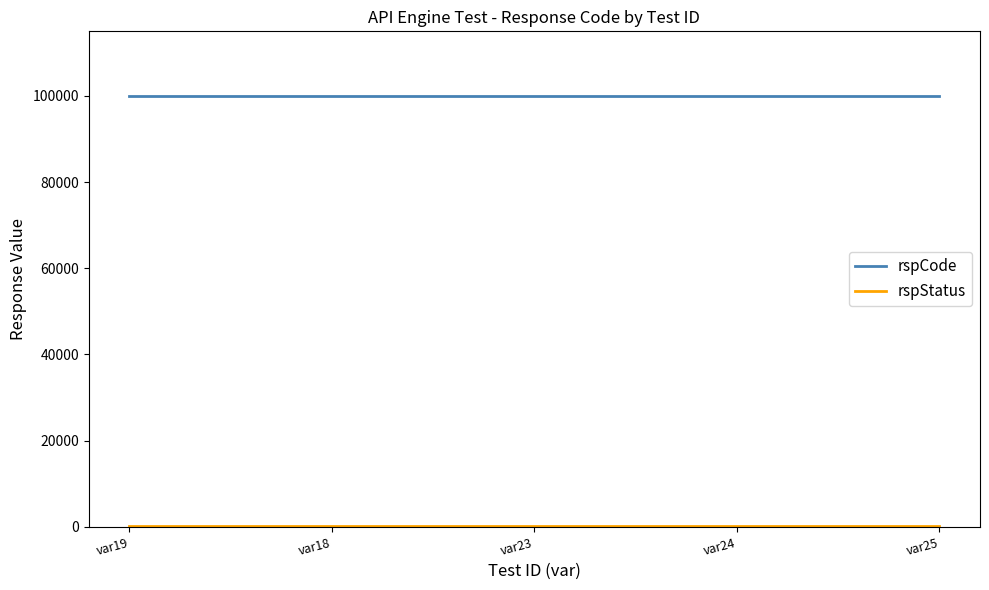

What is the spread (max minus min) of values at var18?

99800